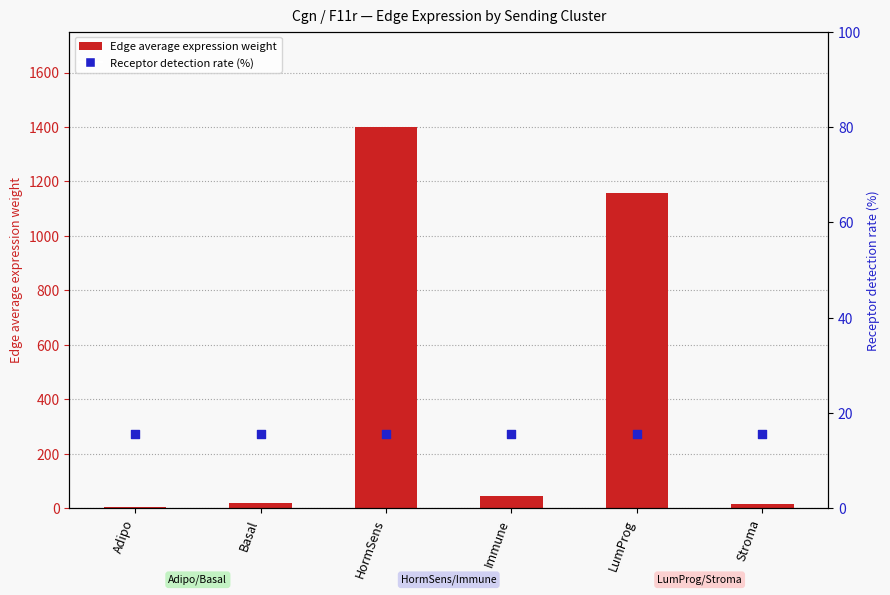

At which category is the sum across all series the highest?

HormSens